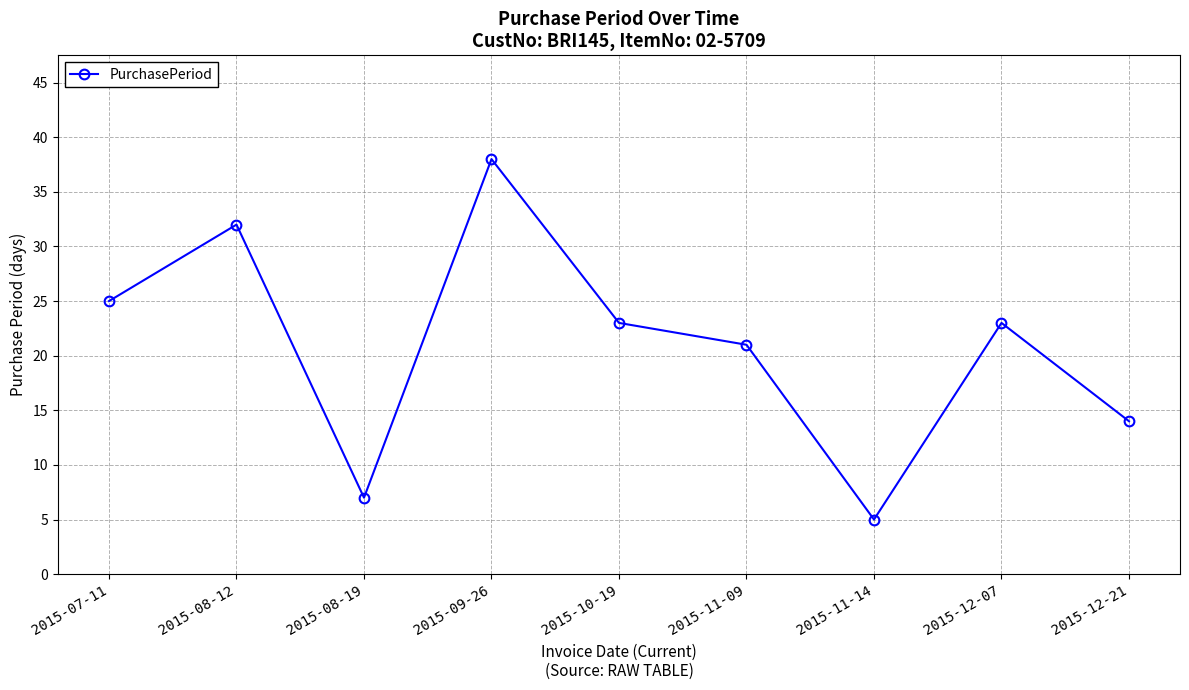

Approximately how many times larger is the value at 2015-11-14 compared to 2015-11-09?

0.2